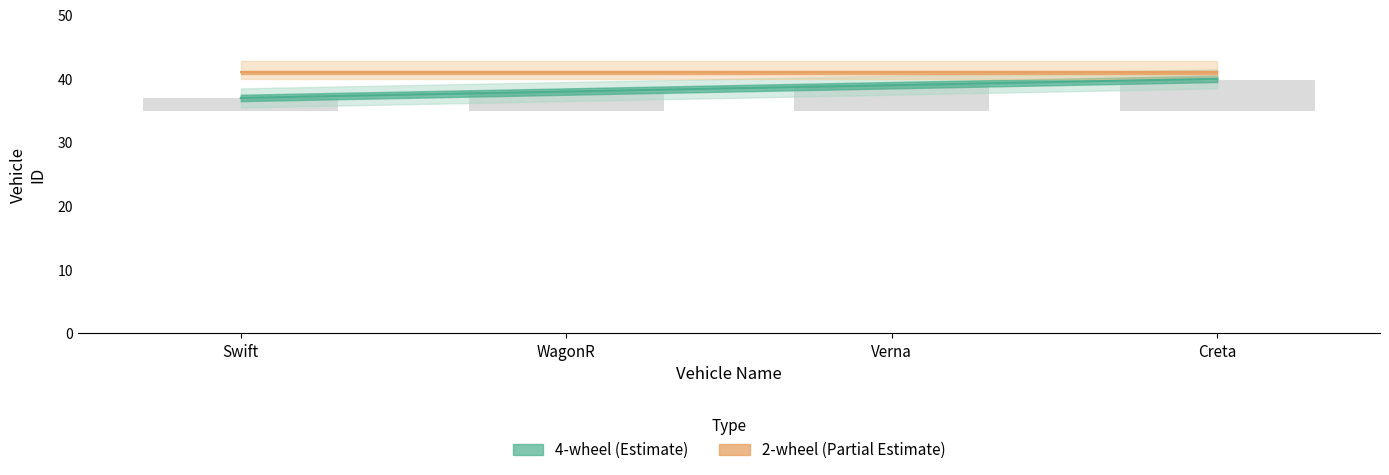

List the labels in order of value, smallest first.

Swift, WagonR, Verna, Creta